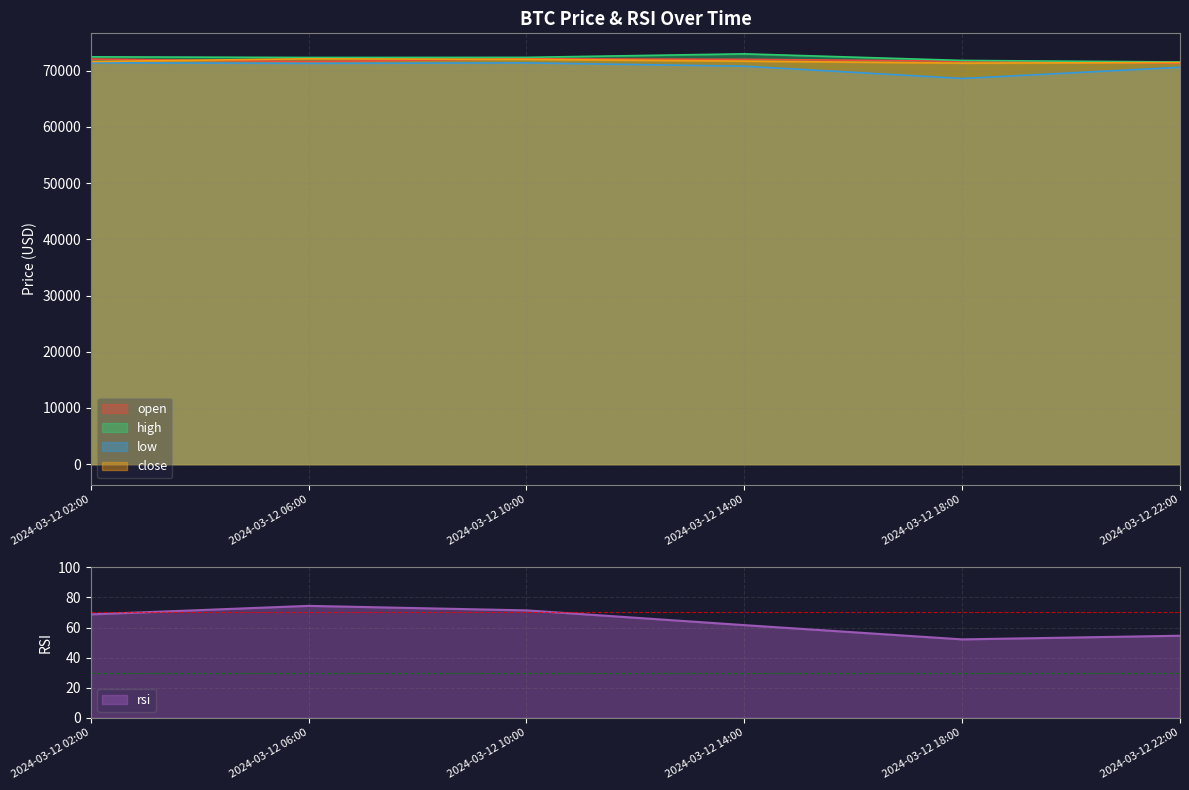

Between 2024-03-12 14:00 and 2024-03-12 18:00, which is larger?

2024-03-12 14:00